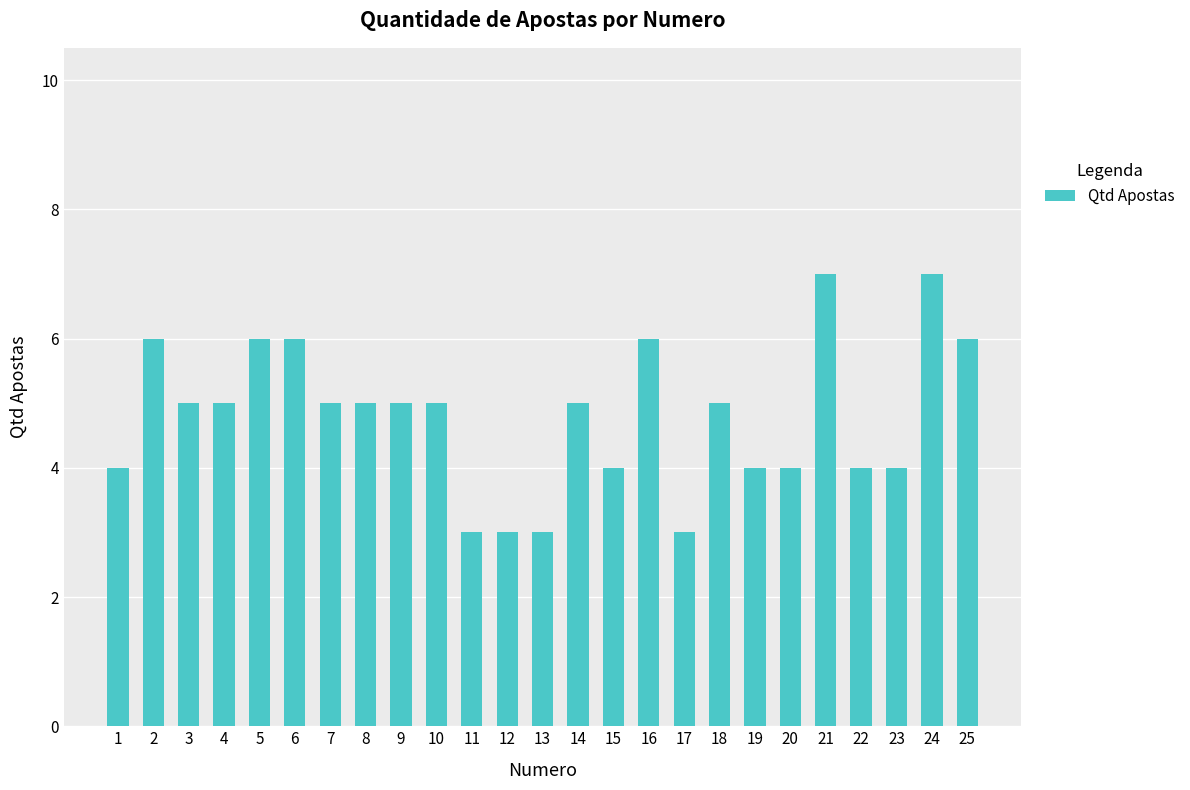

What is the change in value from 11 to 23?

+1